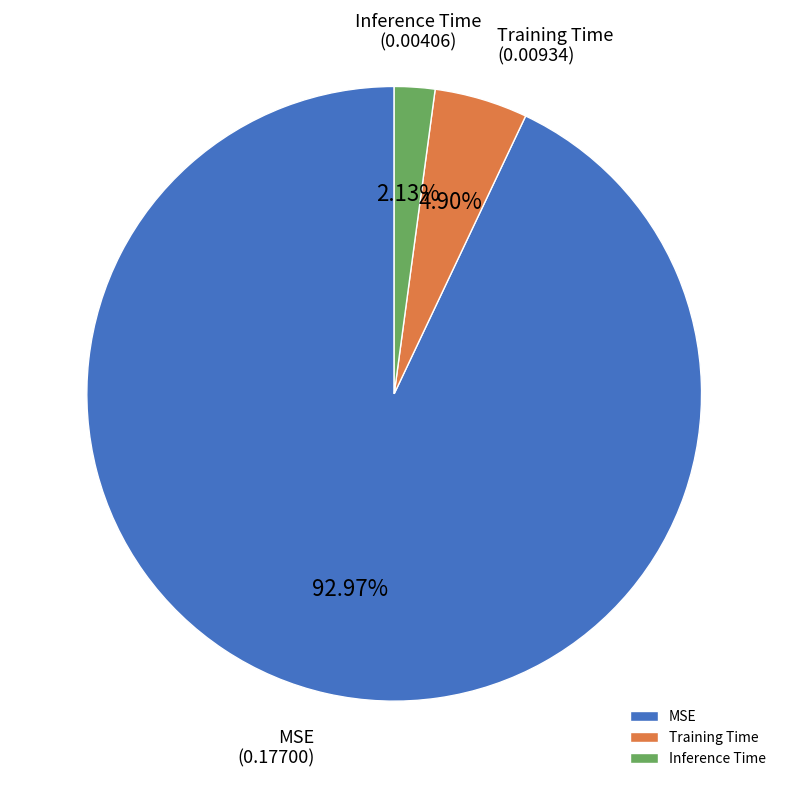

How many slices are in this pie chart?

3